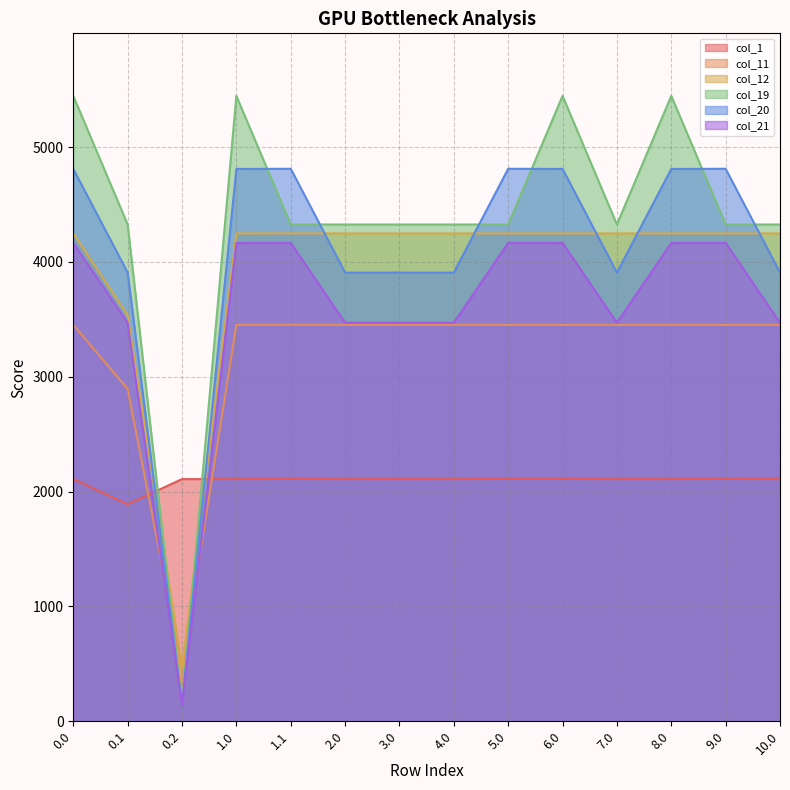

Which category has the lowest value in the col_12 series?

0.2